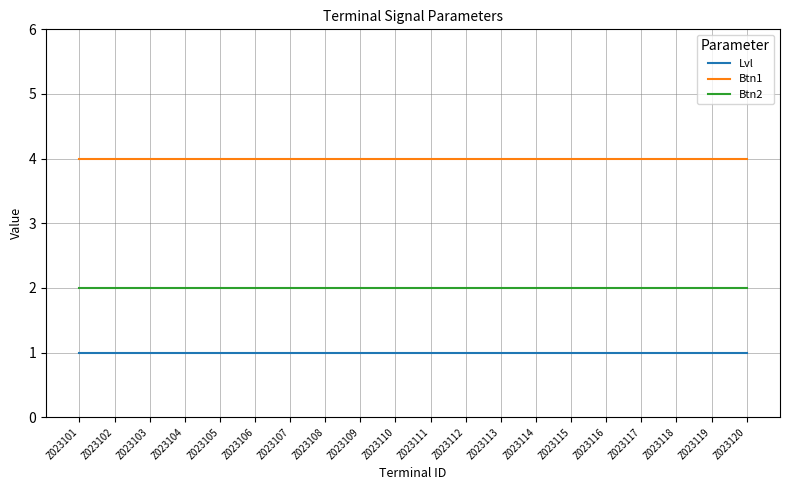

Which series has the largest total across all categories?

Btn1